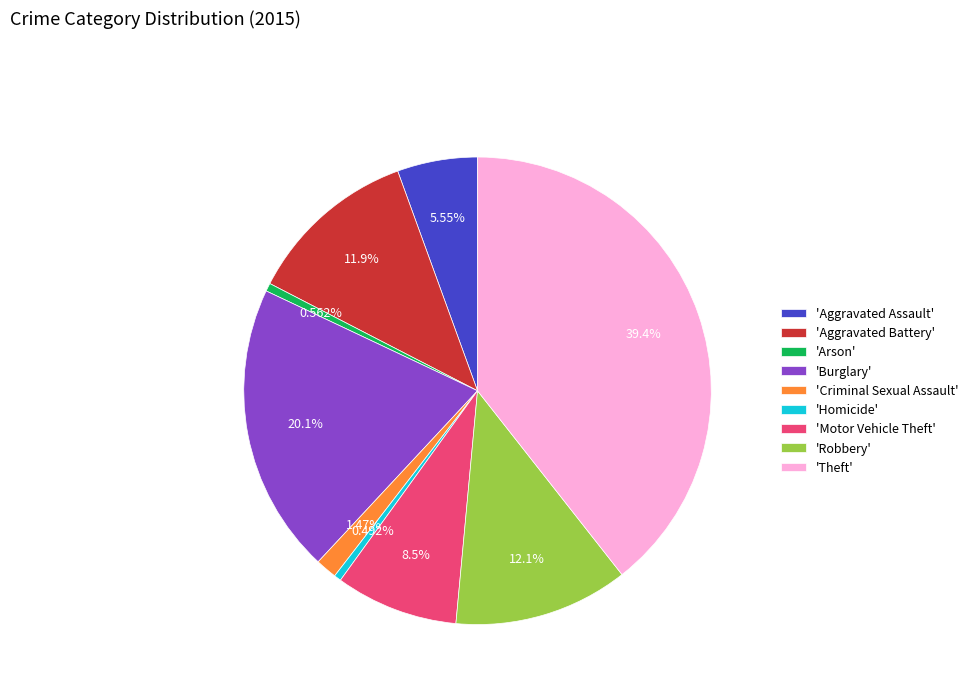

Which category has the biggest portion of the pie?

'Theft'